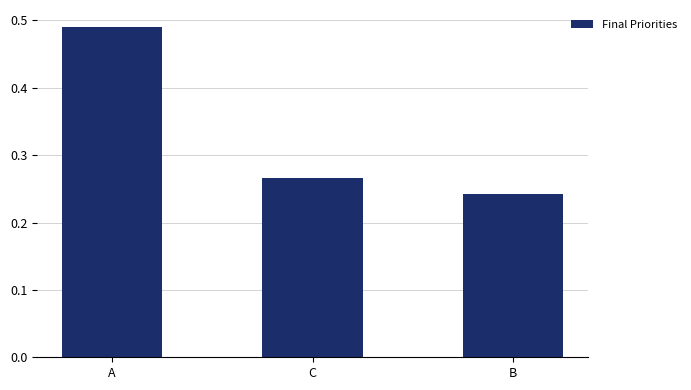

Which has a higher value, B or C?

C